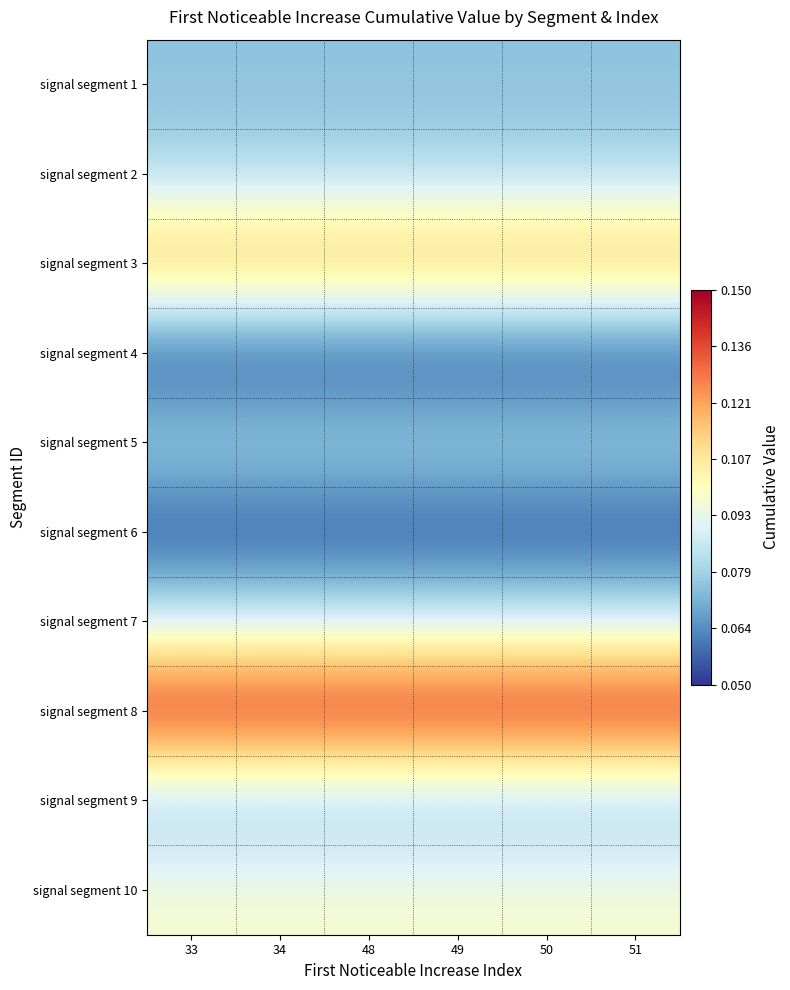

Reading left to right, list all the values displayed in this chart.

signal segment 1: 33=0.1	34=0.1	48=0.1	49=0.1	50=0.1	51=0.1
signal segment 2: 33=0.1	34=0.1	48=0.1	49=0.1	50=0.1	51=0.1
signal segment 3: 33=0.1	34=0.1	48=0.1	49=0.1	50=0.1	51=0.1
signal segment 4: 33=0.1	34=0.1	48=0.1	49=0.1	50=0.1	51=0.1
signal segment 5: 33=0.1	34=0.1	48=0.1	49=0.1	50=0.1	51=0.1
signal segment 6: 33=0.1	34=0.1	48=0.1	49=0.1	50=0.1	51=0.1
signal segment 7: 33=0.1	34=0.1	48=0.1	49=0.1	50=0.1	51=0.1
signal segment 8: 33=0.1	34=0.1	48=0.1	49=0.1	50=0.1	51=0.1
signal segment 9: 33=0.1	34=0.1	48=0.1	49=0.1	50=0.1	51=0.1
signal segment 10: 33=0.1	34=0.1	48=0.1	49=0.1	50=0.1	51=0.1